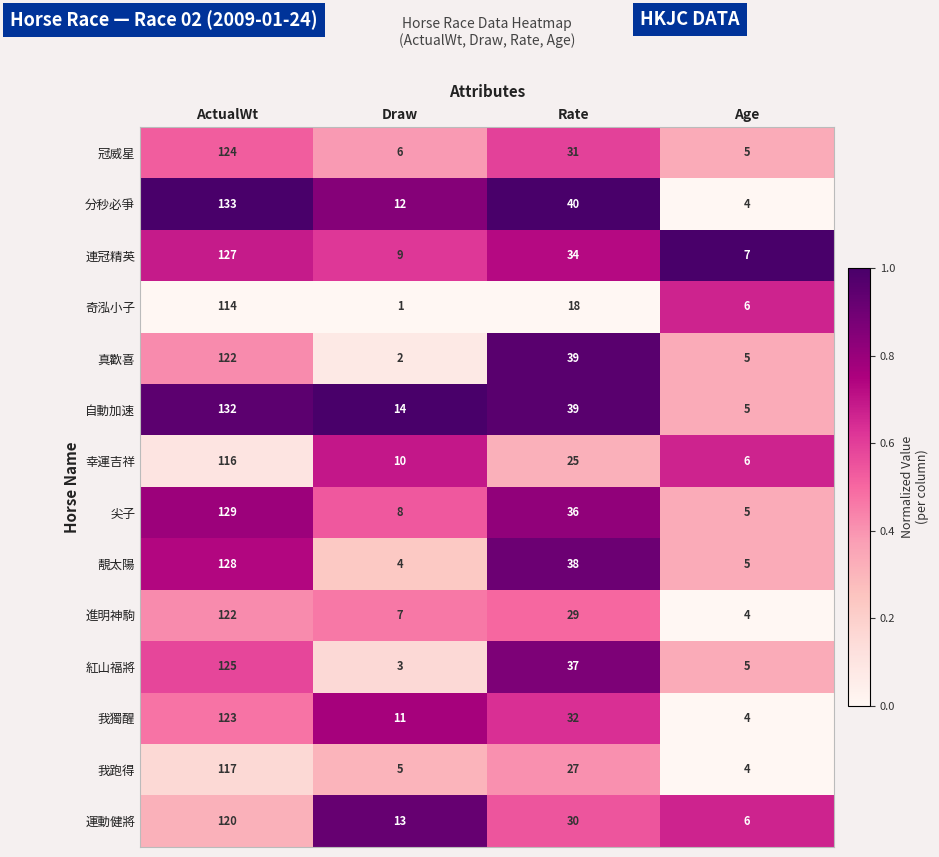

List the labels in order of 奇泓小子 value, smallest first.

Draw, Age, Rate, ActualWt